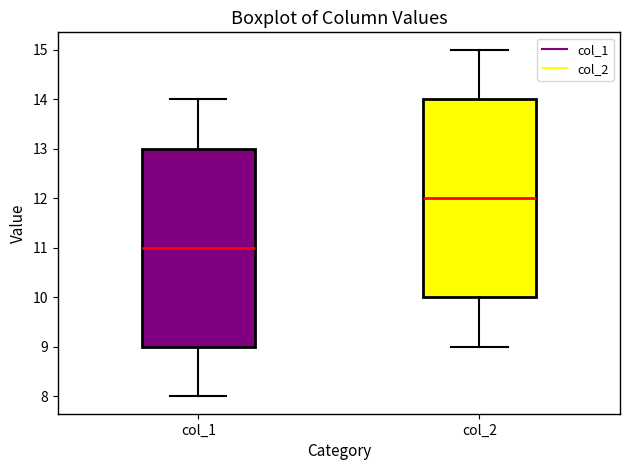

Where is the upper edge of the box for col_1 on the y-axis? The values are not printed on the chart, so give them approximately, as read against the axis.

13